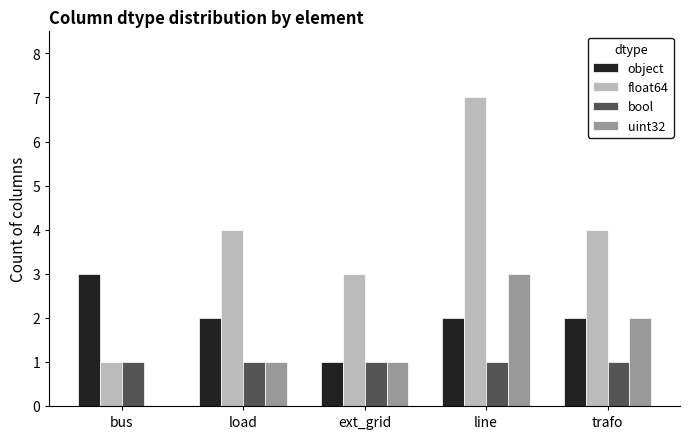

True or false: float64 has a value of 4 at trafo.

True